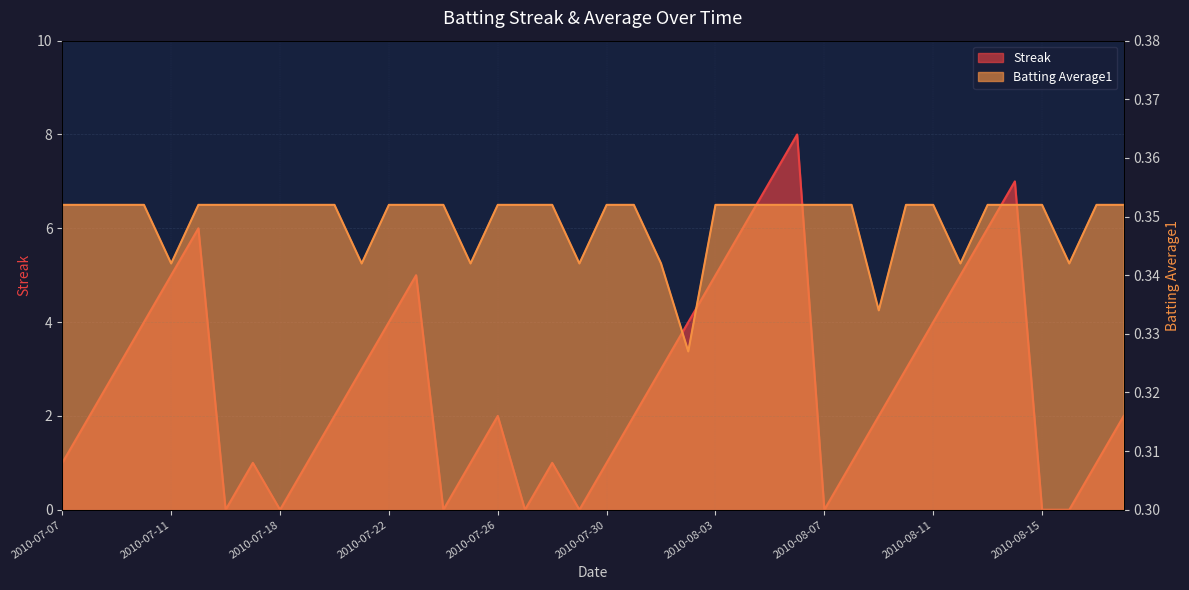

True or false: Batting Average1 has a value of 0.5 at 2010-08-14.

False